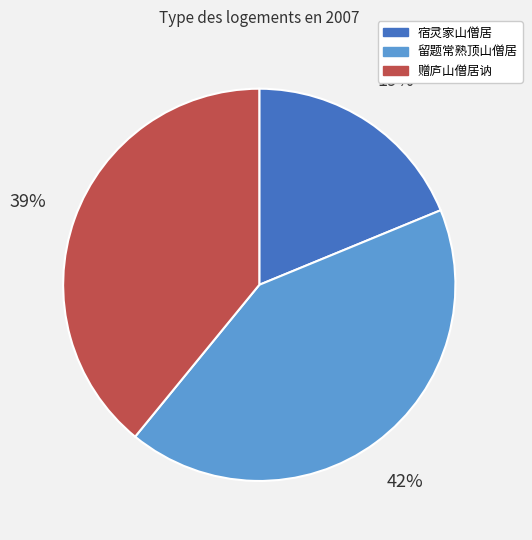

To the nearest percent, what is the difference between the largest and smallest slice percentages?

23%